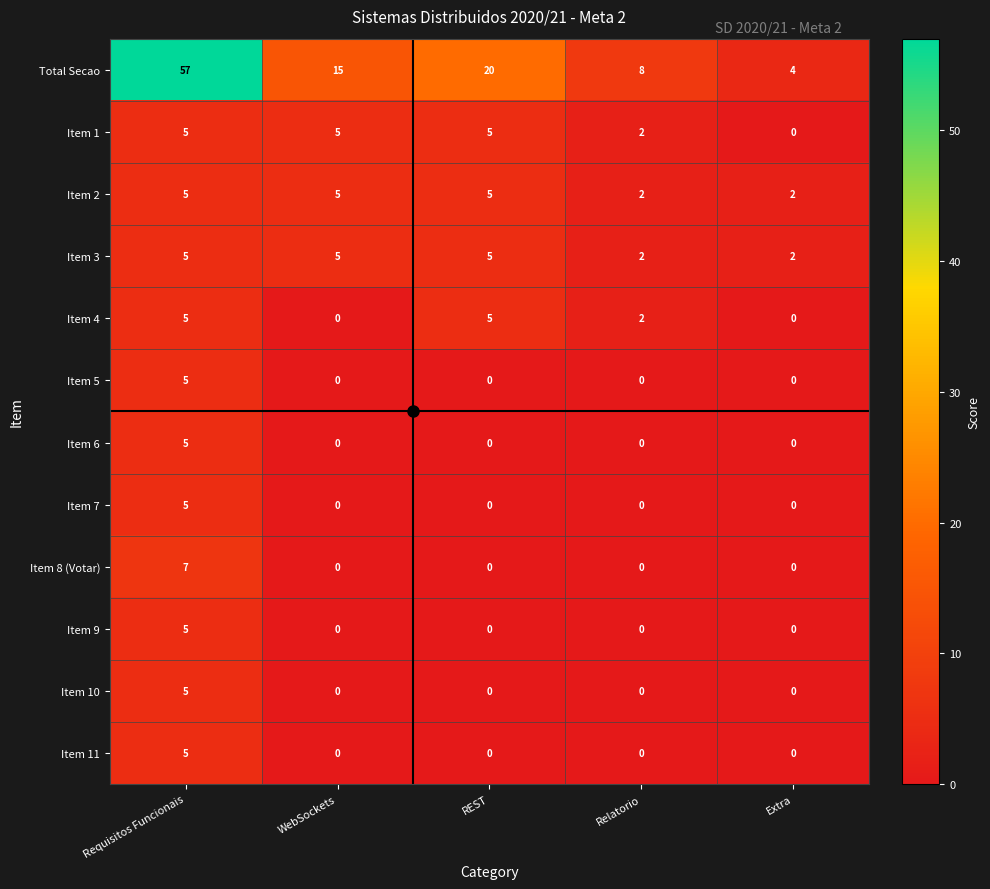

Which category has the highest value in the Item 11 series?

Requisitos Funcionais